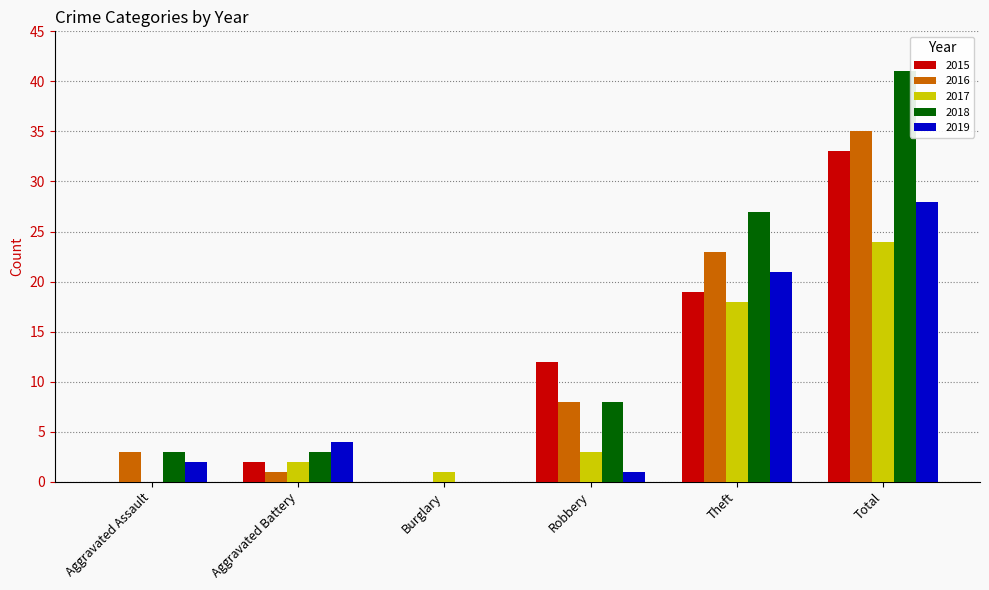

What is the sum of all 2015 values?

66